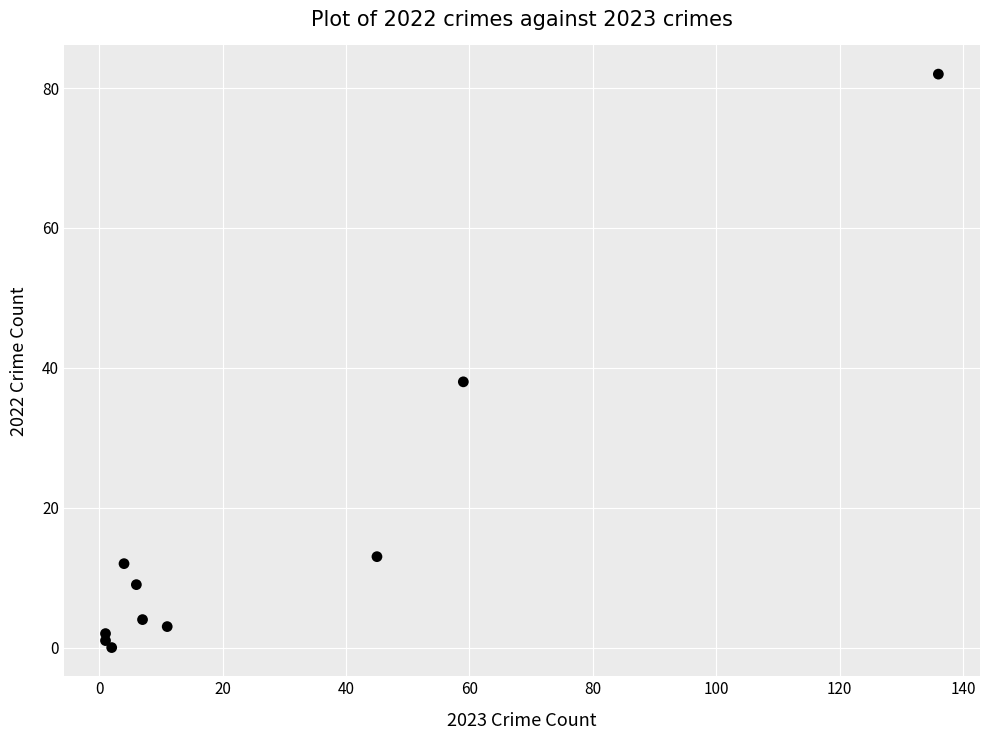

What is the range of X values (max minus min)?

135